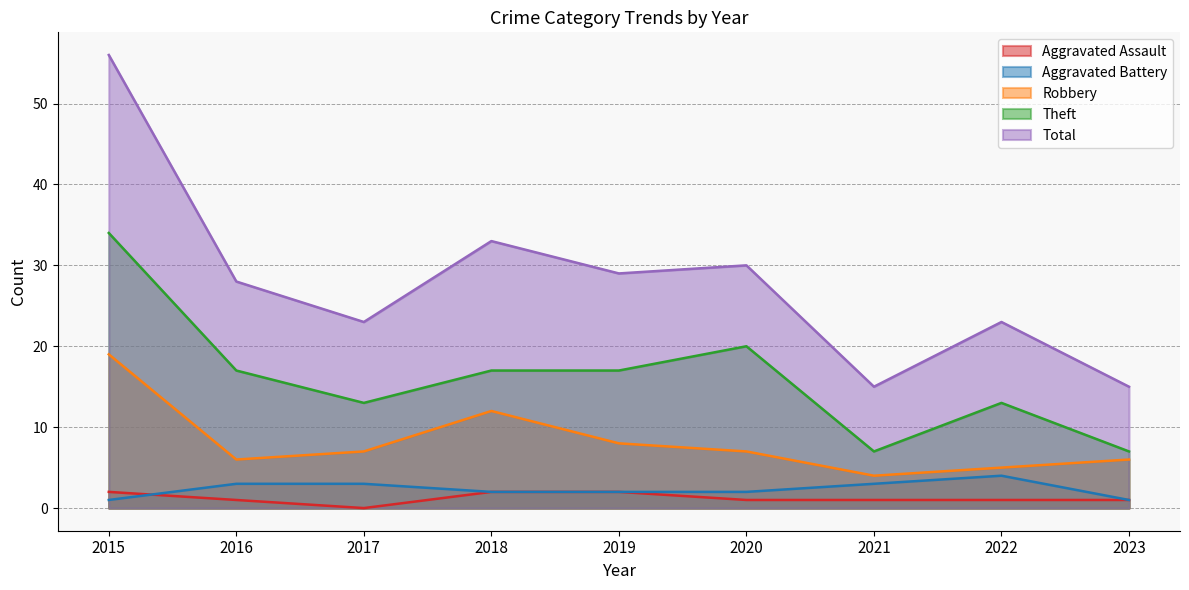

How many interior local valleys does the Theft series have?

2